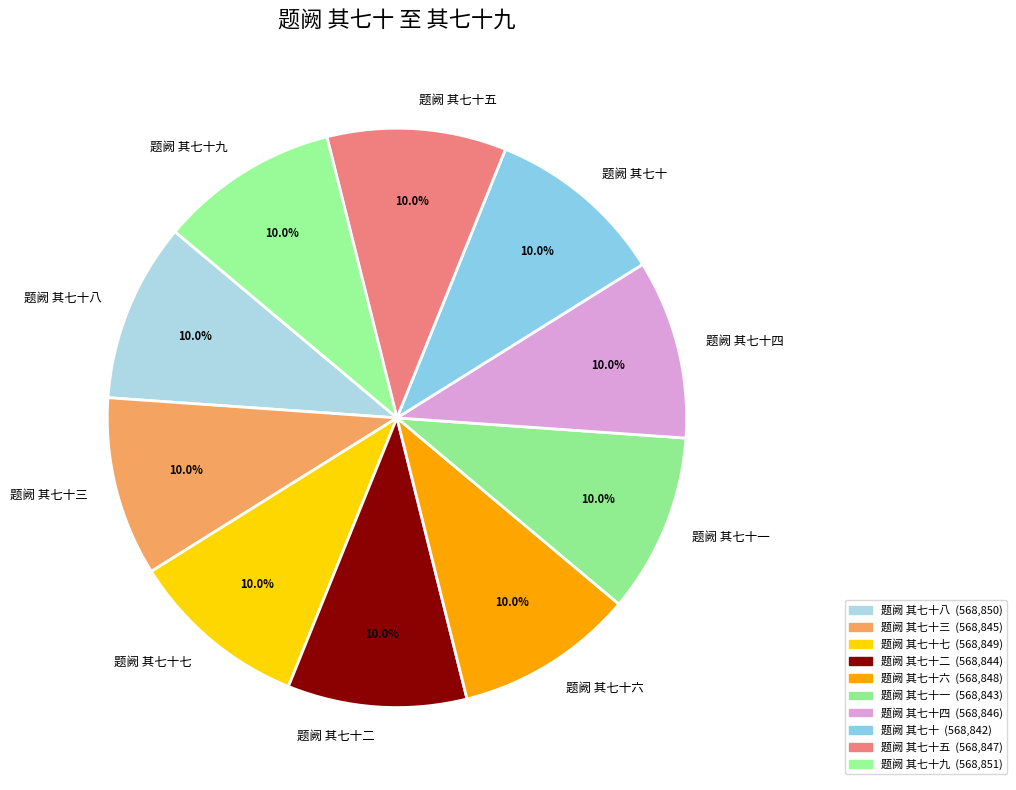

To the nearest percent, what is the average slice percentage?

10%